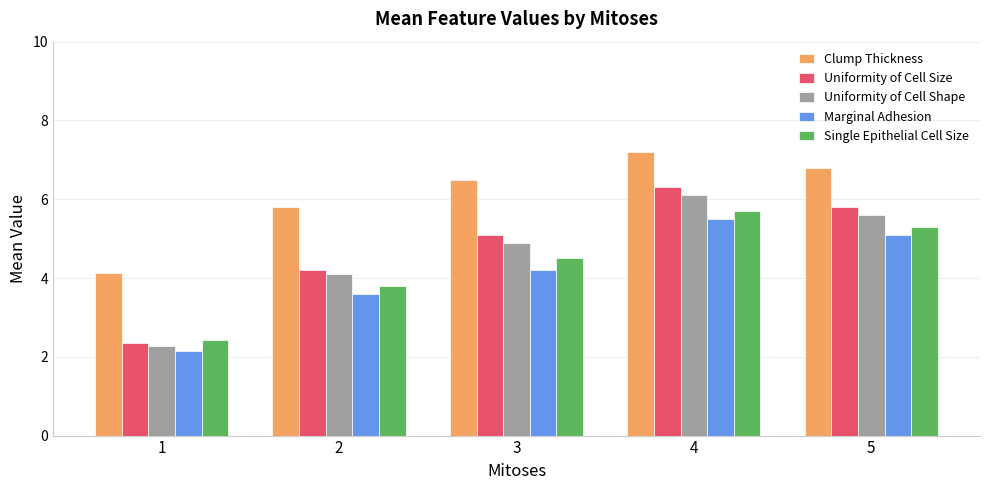

List the labels in order of Marginal Adhesion value, smallest first.

1, 2, 3, 5, 4